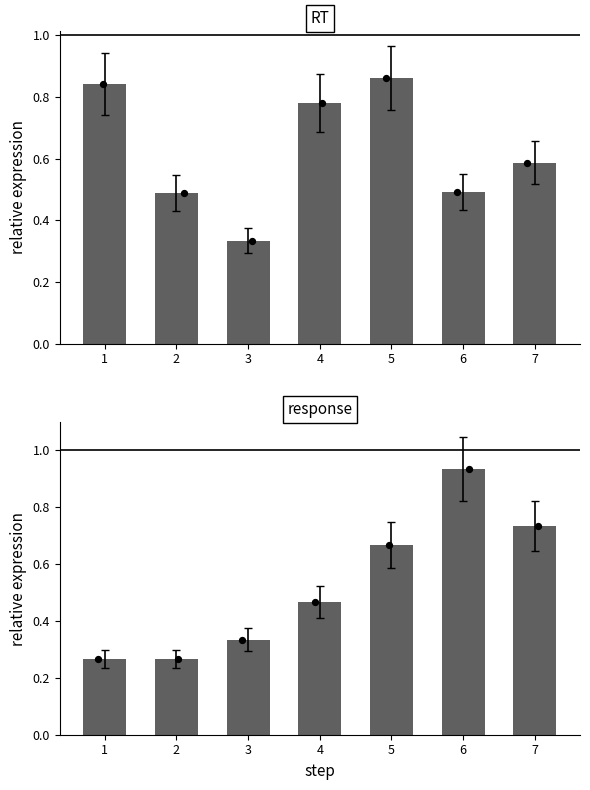

Which series contains the highest Y value?

response